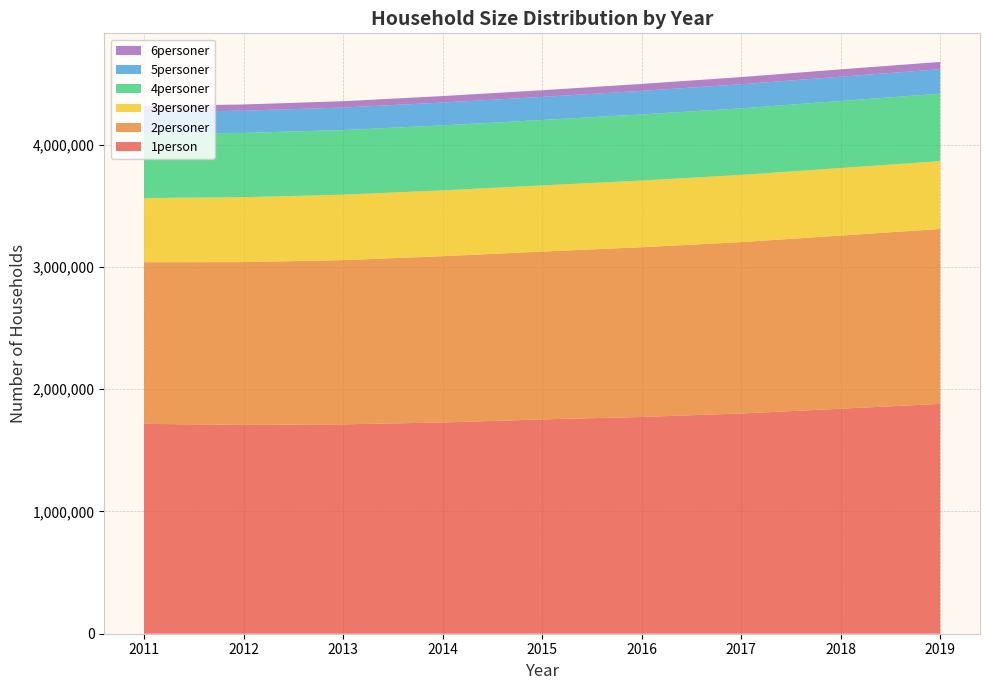

Reading left to right, list all the values displayed in this chart.

1person: 2011=1716073	2012=1707925	2013=1712192	2014=1727447	2015=1752604	2016=1772498	2017=1800832	2018=1839986	2019=1879405
2personer: 2011=1321921	2012=1331008	2013=1342839	2014=1359792	2015=1372503	2016=1387978	2017=1401635	2018=1415910	2019=1430612
3personer: 2011=524780	2012=530846	2013=534982	2014=538172	2015=540654	2016=545438	2017=549189	2018=552514	2019=554162
4personer: 2011=522175	2012=525714	2013=528655	2014=531686	2015=535123	2016=540655	2017=544868	2018=548232	2019=551937
5personer: 2011=180459	2012=181532	2013=183931	2014=186512	2015=188972	2016=192648	2017=196559	2018=198683	2019=199673
6personer: 2011=49654	2012=50842	2013=51826	2014=53052	2015=54436	2016=56725	2017=58618	2018=59726	2019=59970